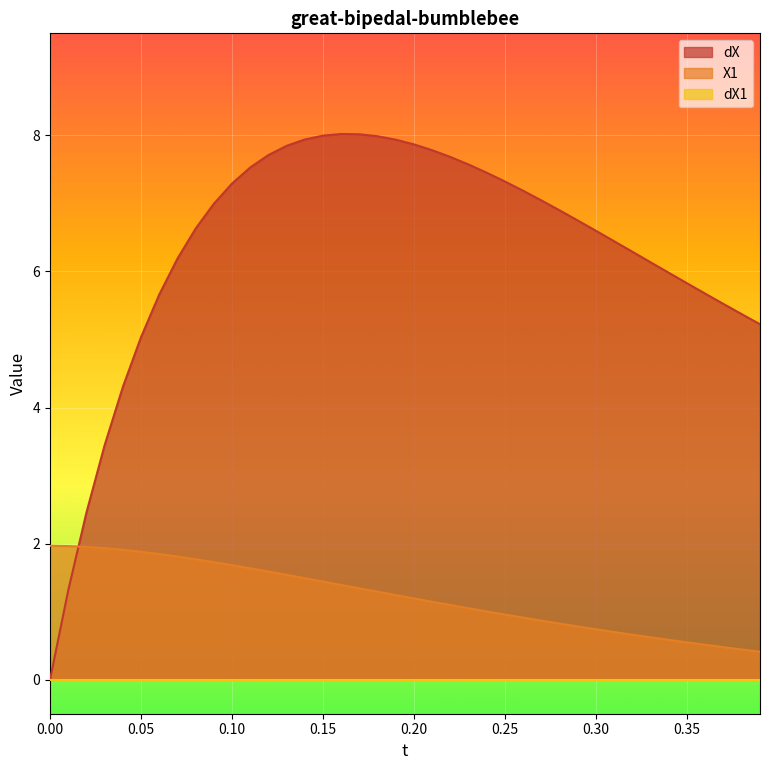

How many data points in dX are above 6?

27